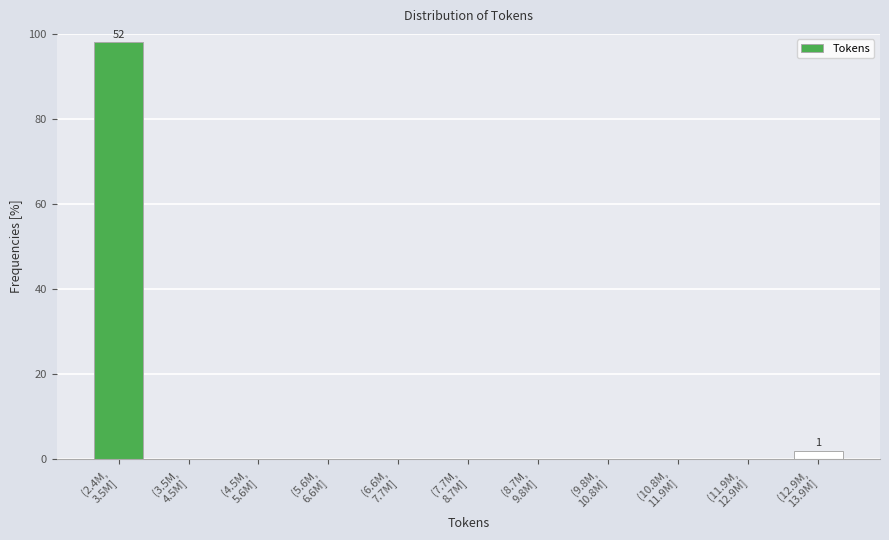

What is the sum of all values?

100.0